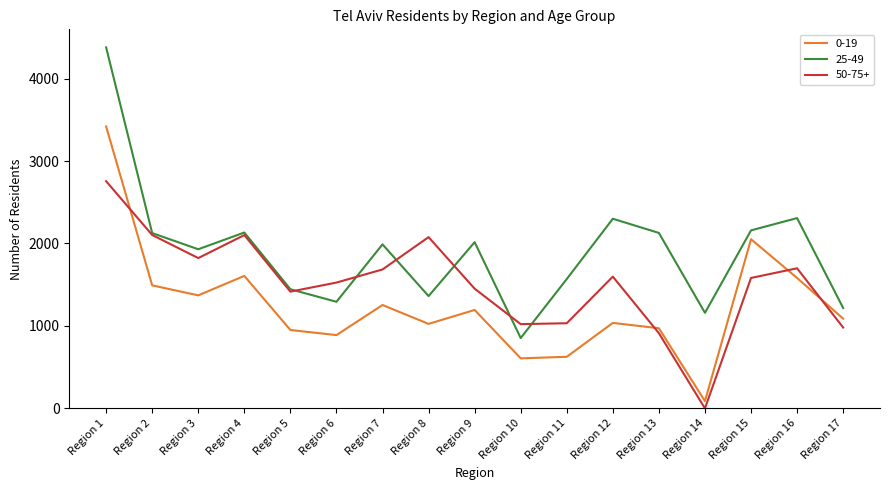

At which category does the chart reach its peak across all series?

Region 1